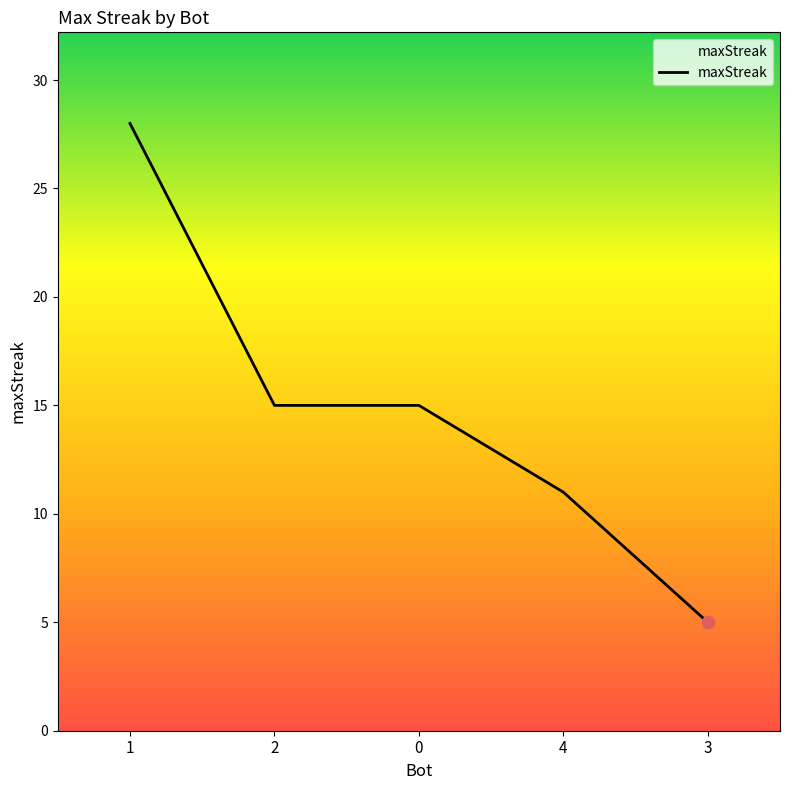

Which has a higher value, 4 or 3?

4